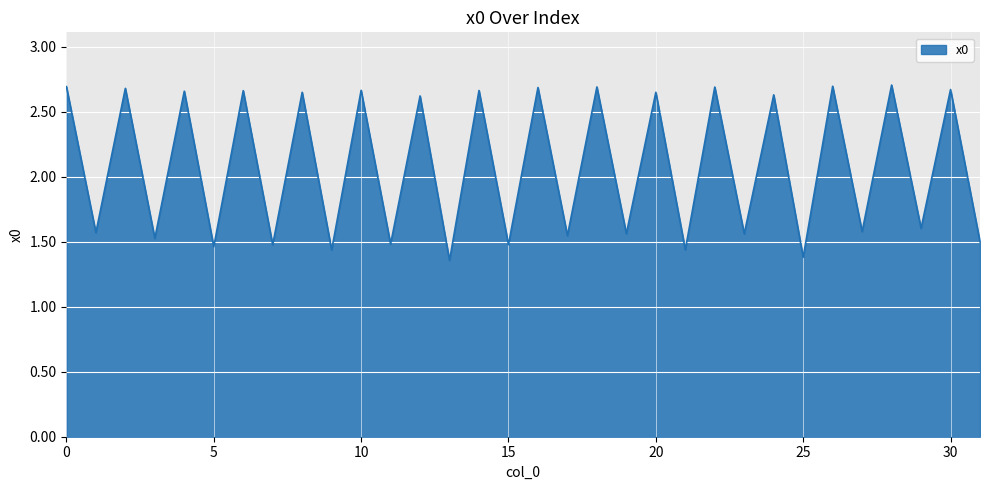

What is the difference between the maximum and minimum values?

1.3